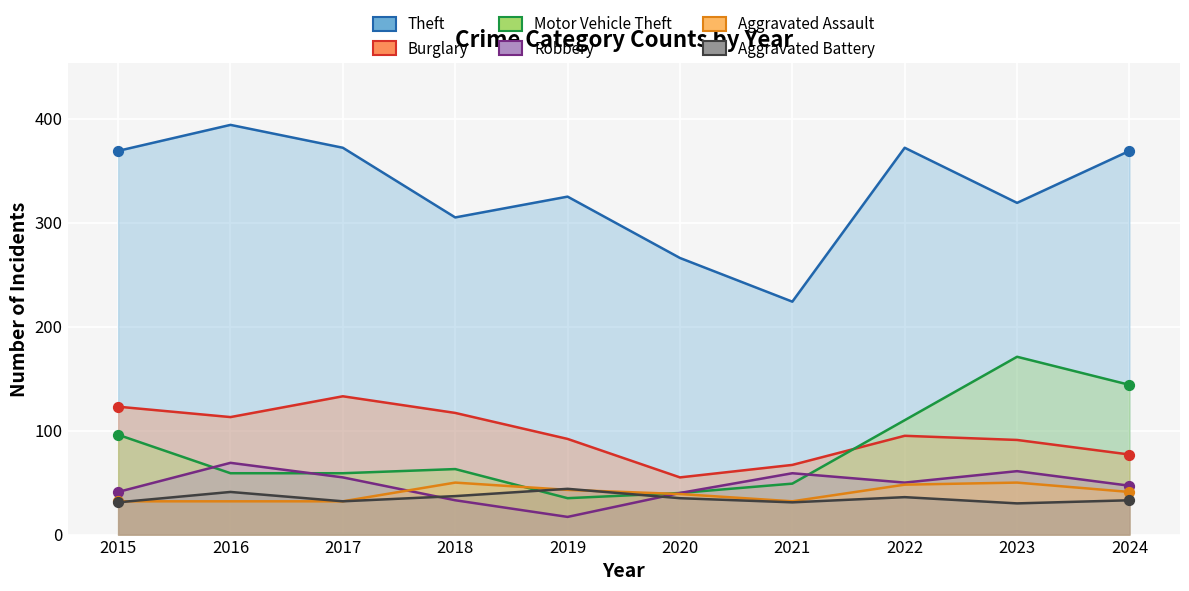

At which category is the sum across all series the highest?

2023